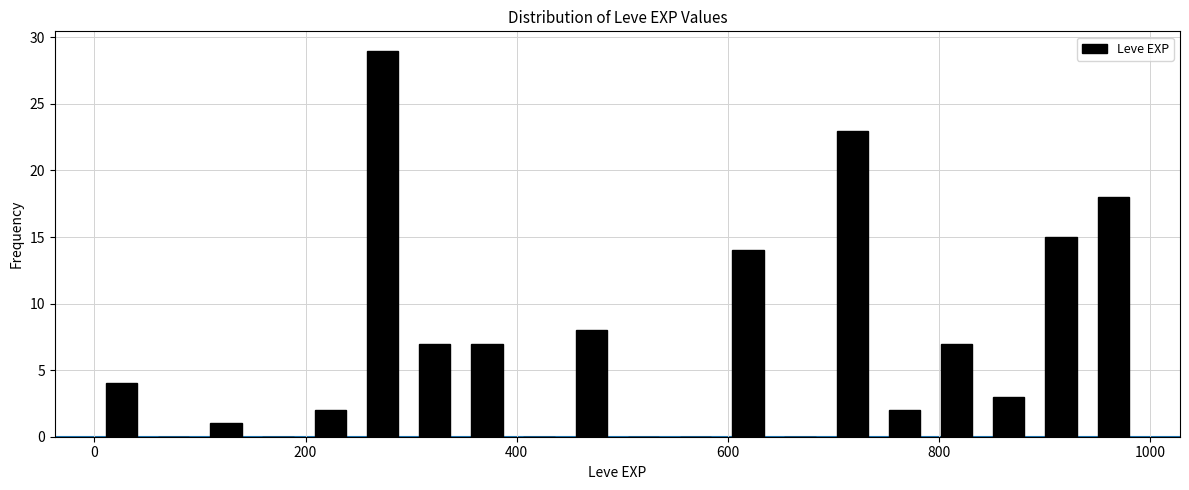

Read against the x-axis, roughly where is the centre of the tallest bar?

280